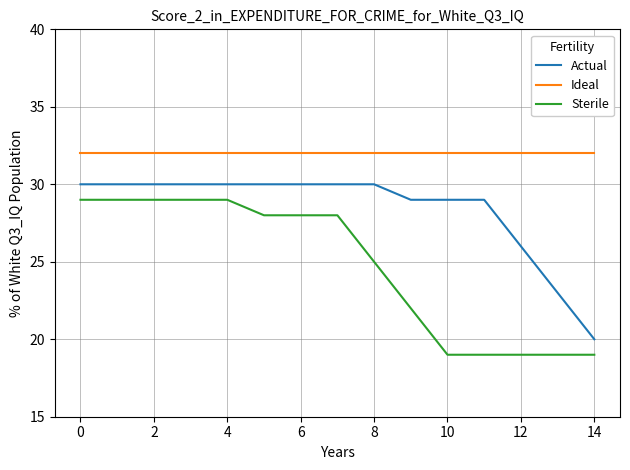

Which series has the largest total across all categories?

Ideal